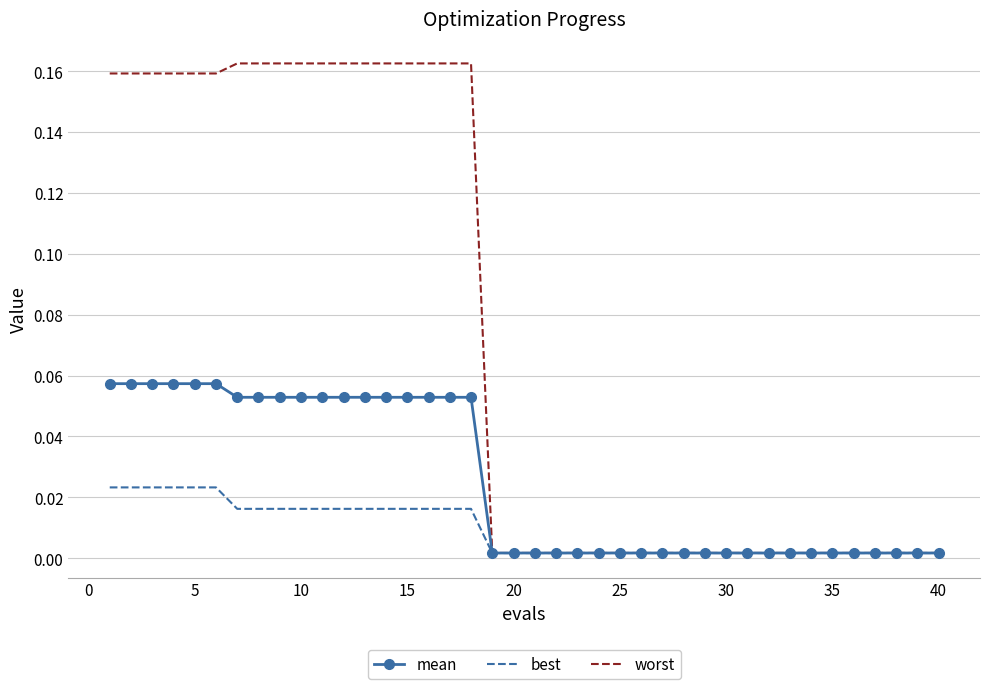

Rank the series by their average value, from highest to lowest.

worst, mean, best